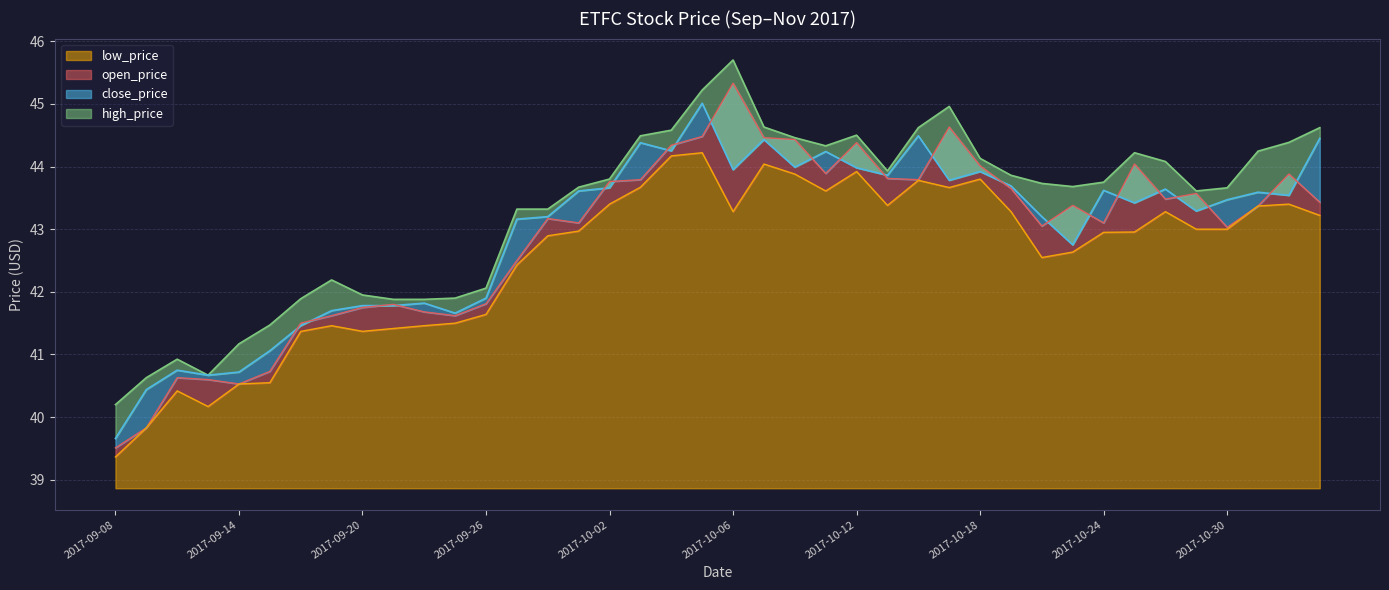

What position from the right is 2017-09-19?

33